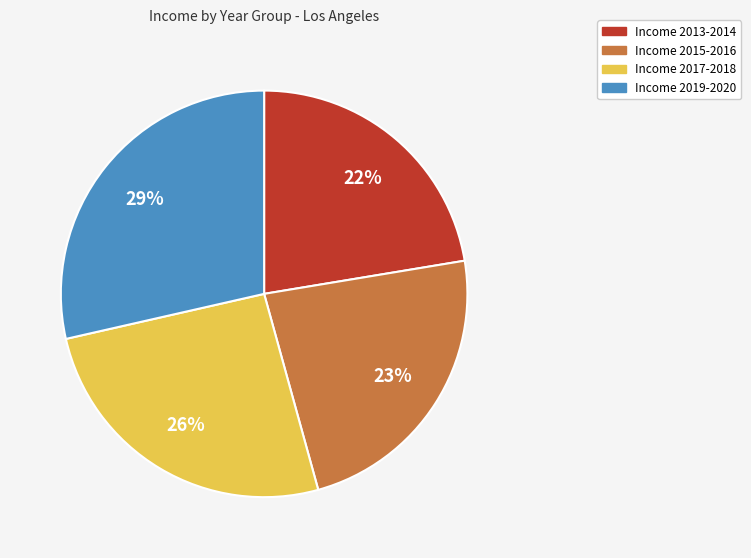

To the nearest percent, what percentage of the pie is Income 2013-2014?

22%